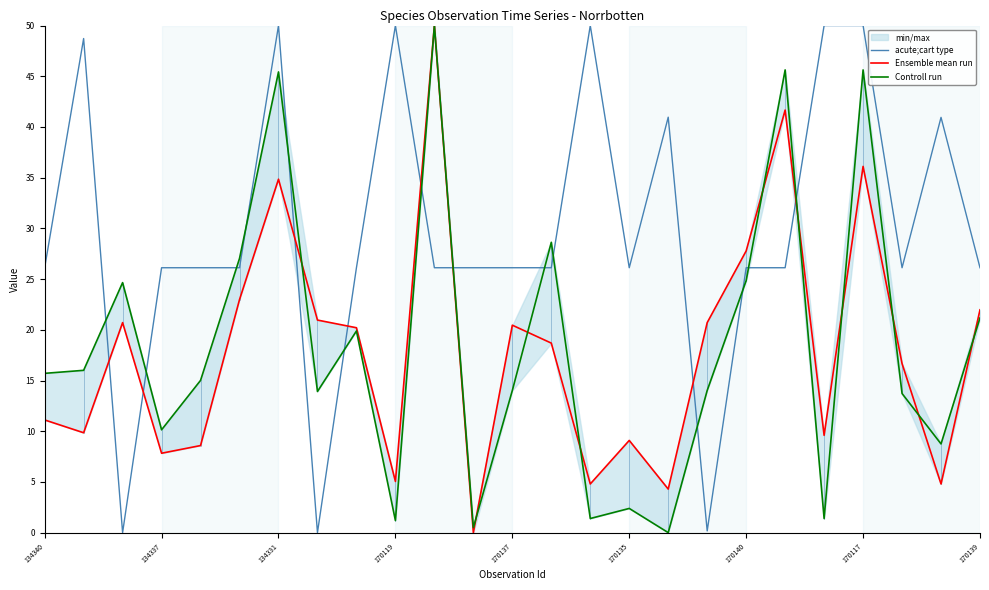

The acute;cart type series shows 8.7 at 170137. True or false?

False